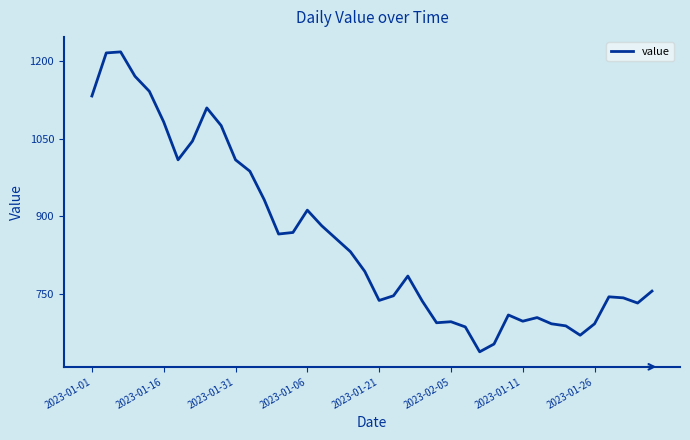

What is the greatest value displayed?

1217